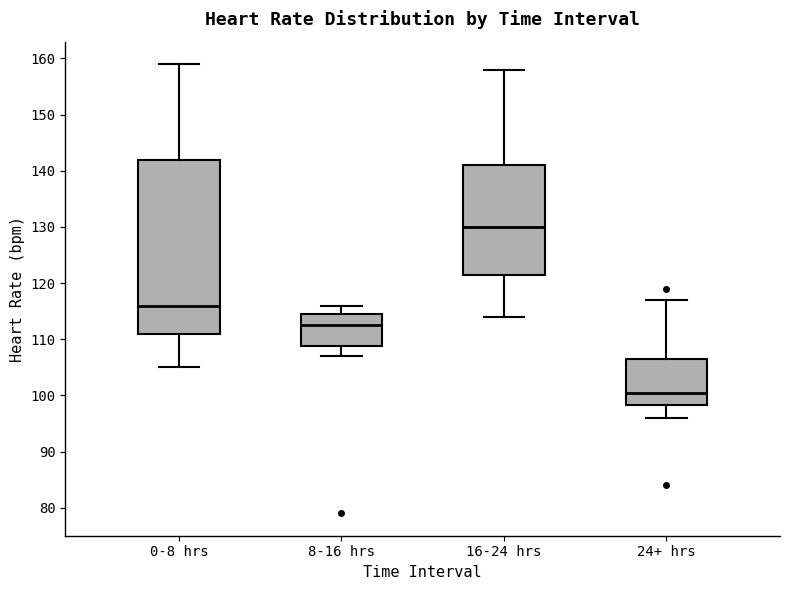

Reading left to right, read every box against the y-axis: the position of its median line, the range the box covers, and the ends of its whiskers. The values are not printed on the chart, so give them approximately, as read against the axis.

0-8 hrs: median 116, box 111 to 142, whiskers 105 to 159
8-16 hrs: median 113, box 109 to 115, whiskers 107 to 116
16-24 hrs: median 130, box 122 to 141, whiskers 114 to 158
24+ hrs: median 101, box 98 to 107, whiskers 96 to 117